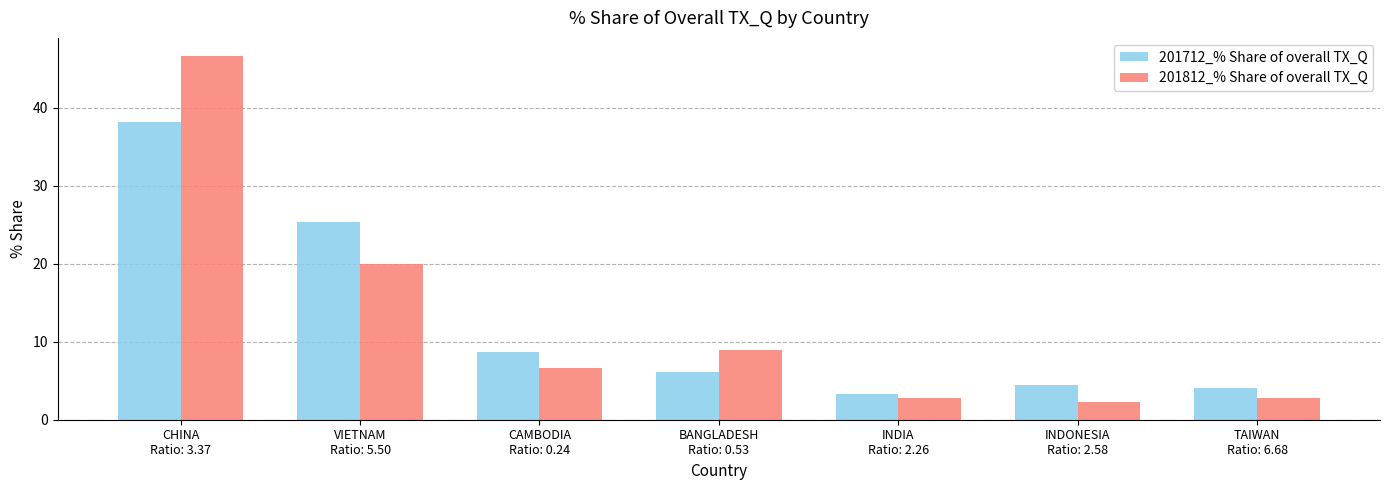

How many distinct data groups are displayed?

2